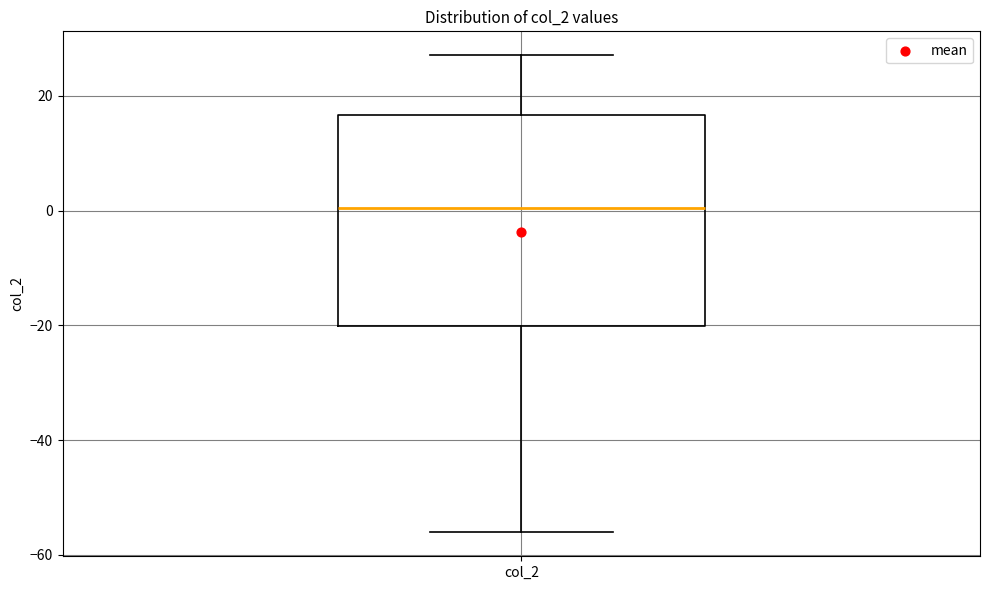

Where does the median line of the box for col_2 sit on the y-axis? The values are not printed on the chart, so give them approximately, as read against the axis.

0